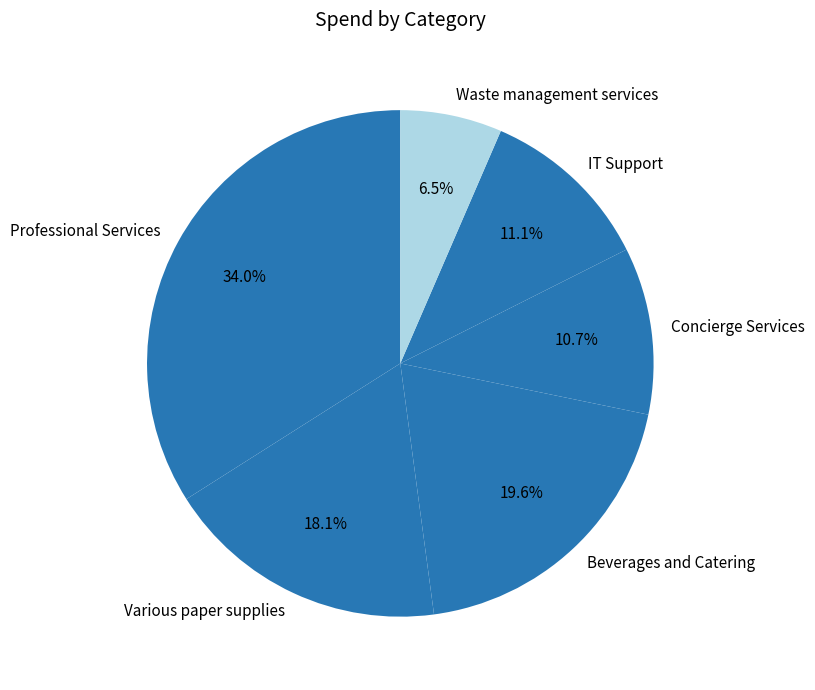

What is the largest slice in the pie chart?

Professional Services